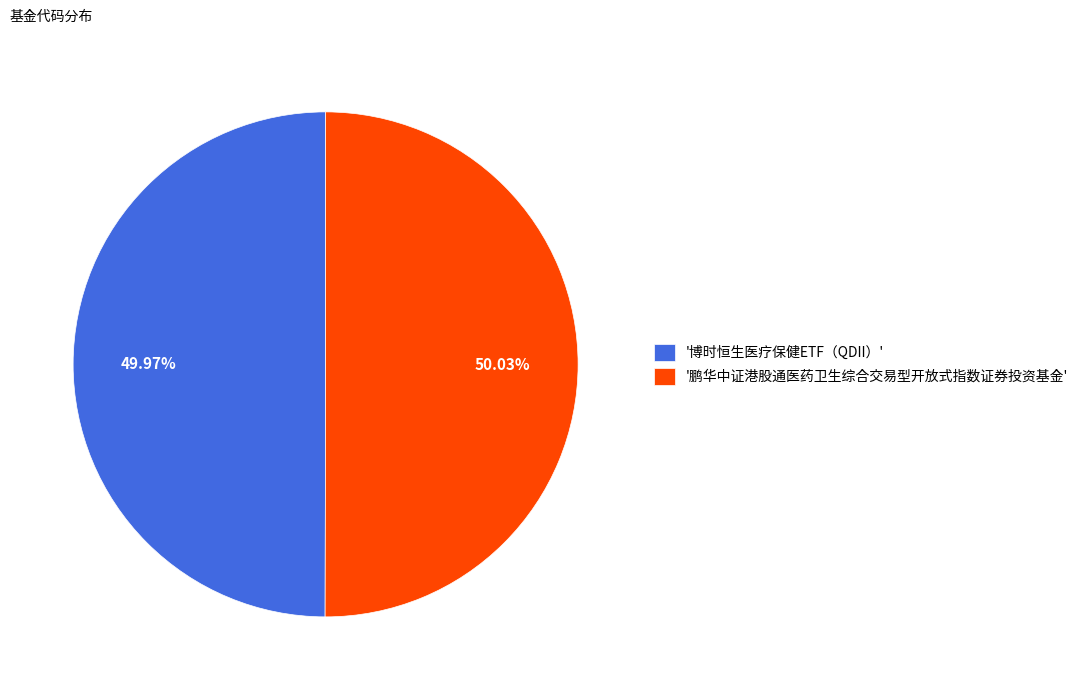

How many segments does this pie chart have?

2